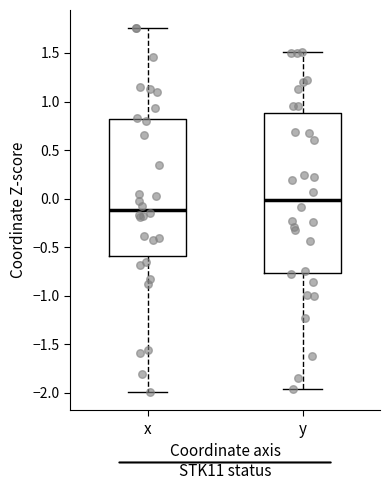

Which box is the tallest, from its lower edge to its upper edge?

y